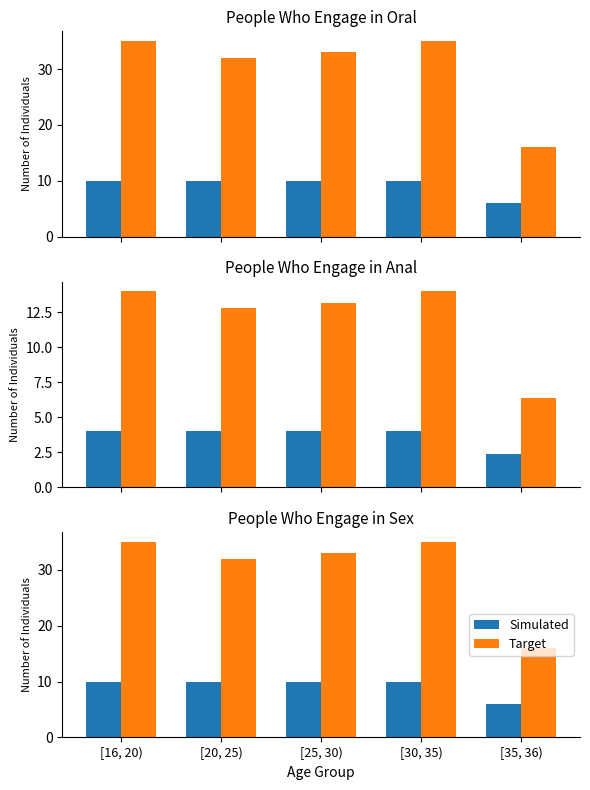

The Target series shows 25 at [35, 36). True or false?

False